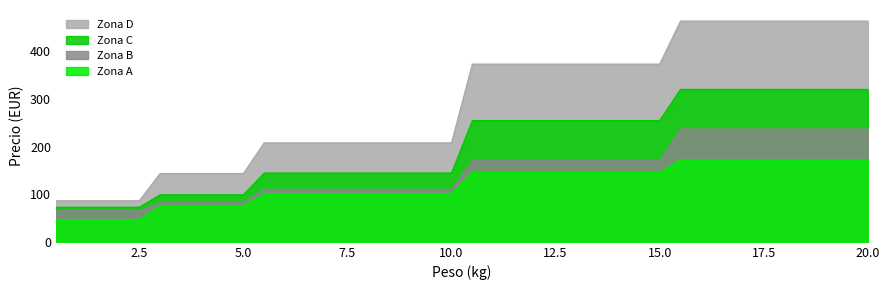

How many distinct data groups are displayed?

4